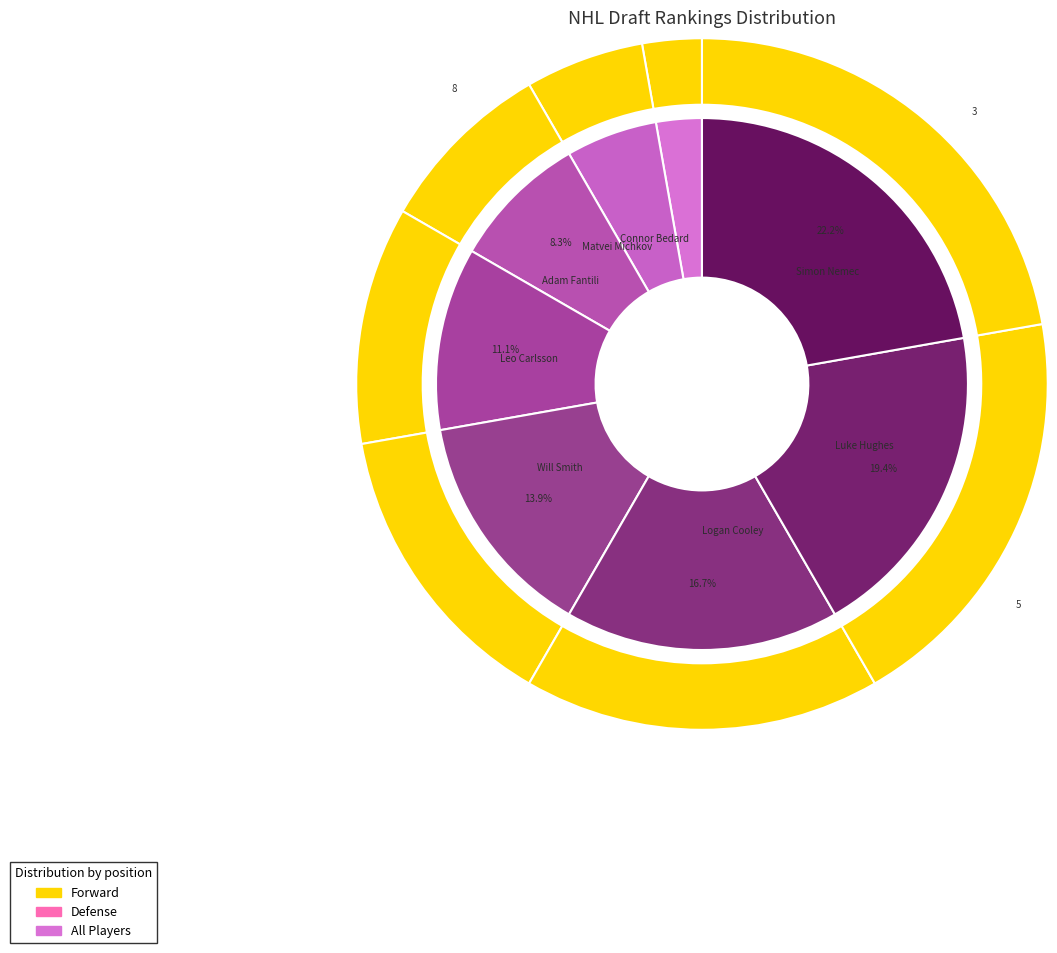

What is the change in value from Matvei Michkov to Simon Nemec?

+6